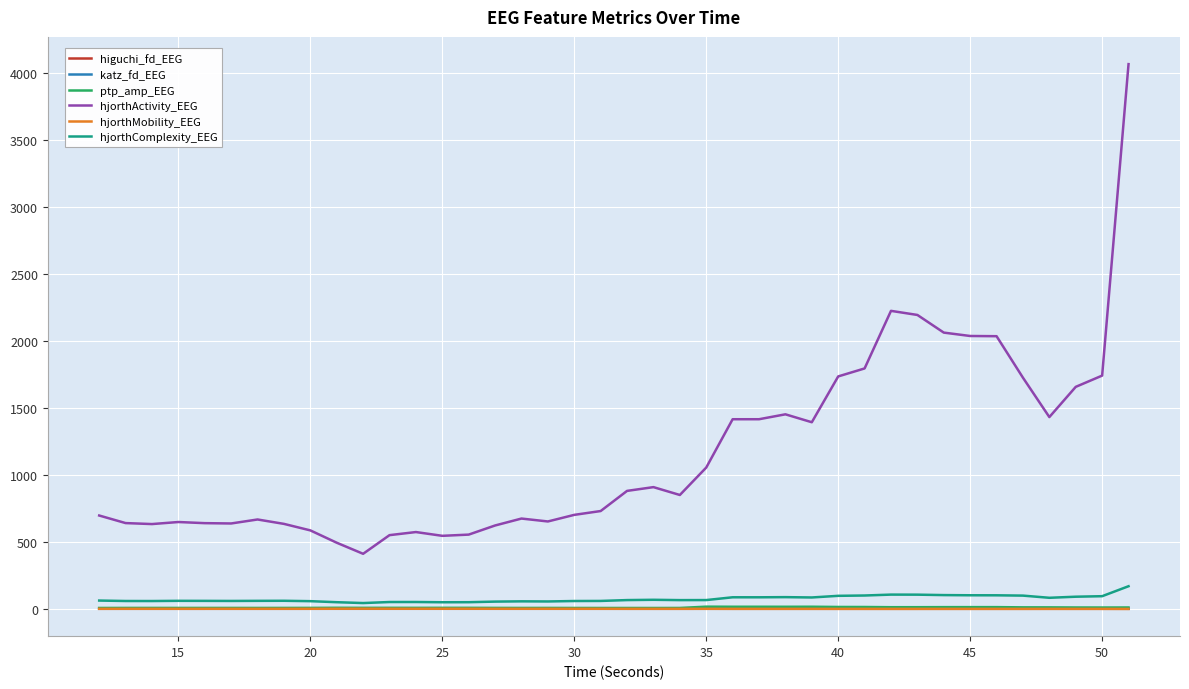

True or false: ptp_amp_EEG and hjorthActivity_EEG intersect in this chart.

False